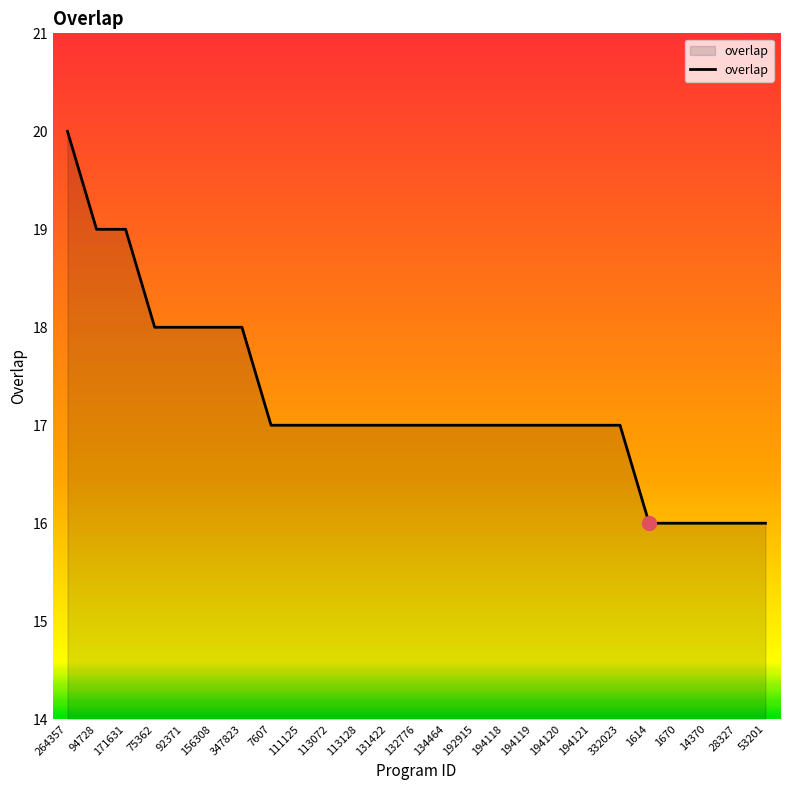

The chart shows a value of 16 at 53201. True or false?

True